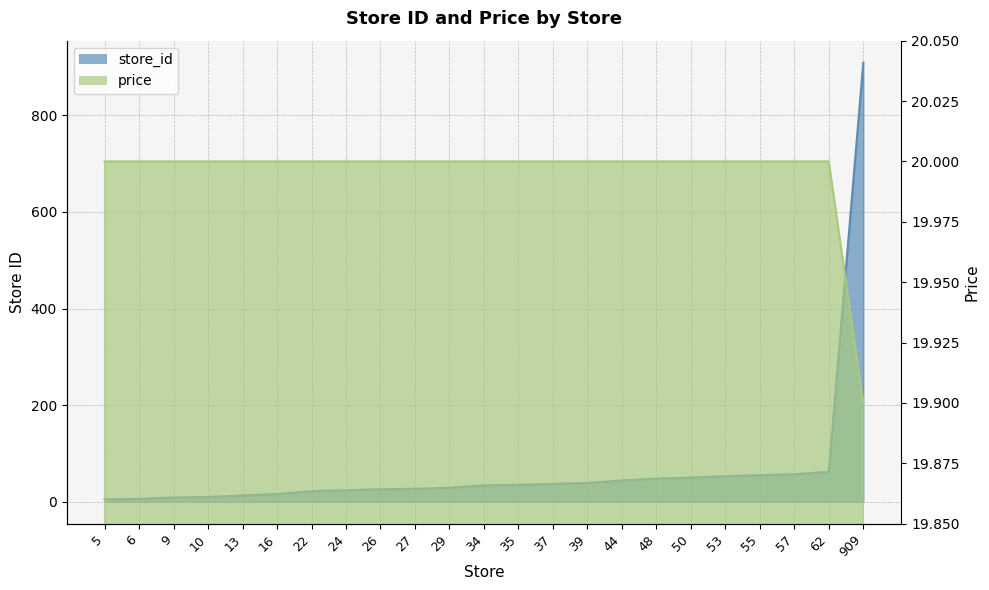

What is the lowest value of the price series?

19.9